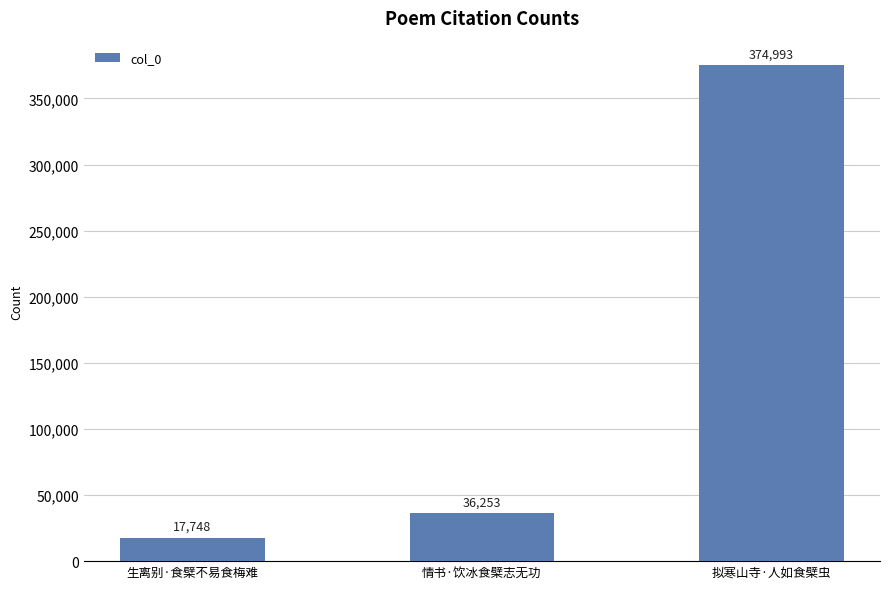

The chart shows a value of 36253 at 情书·饮冰食檗志无功. True or false?

True